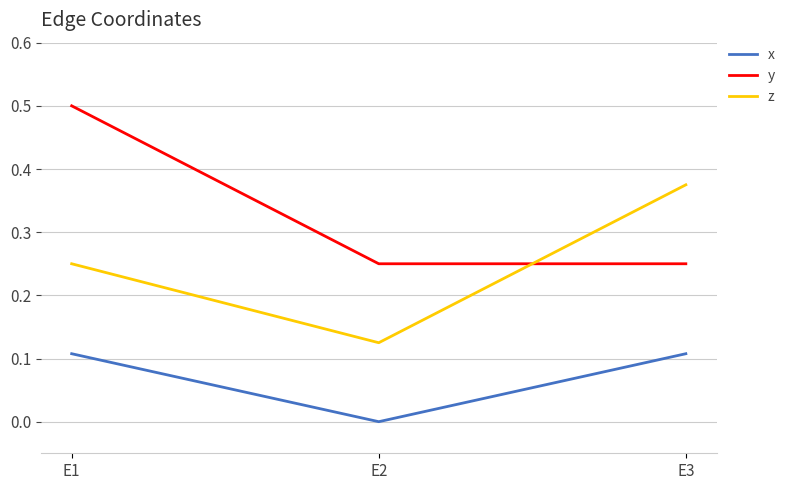

At which category is the sum across all series the highest?

E1